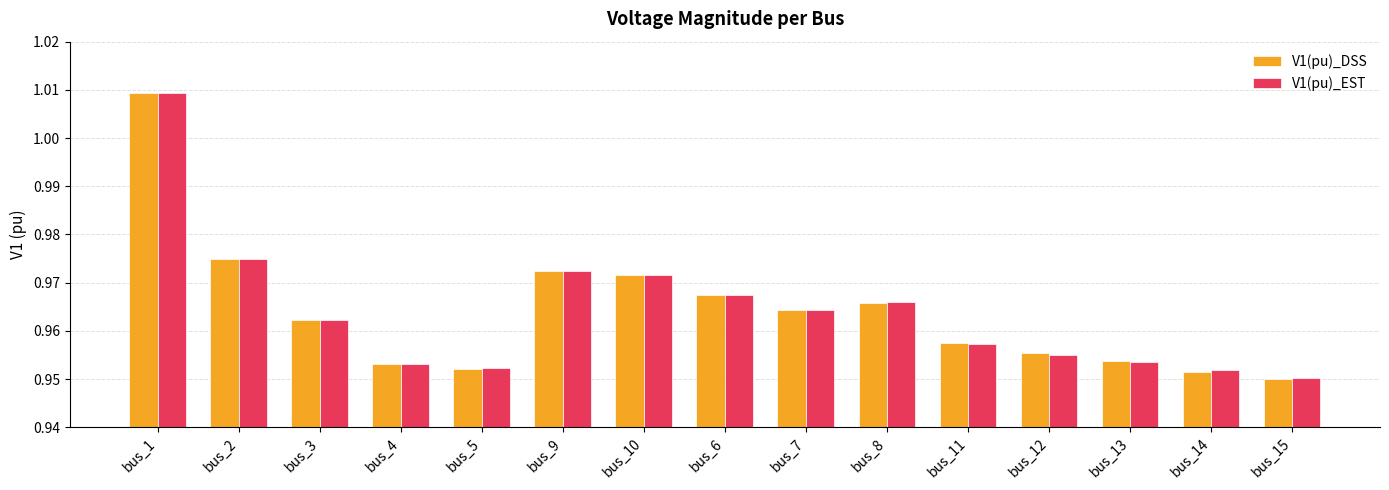

What is the label of the 5th bar from the left?

bus_5